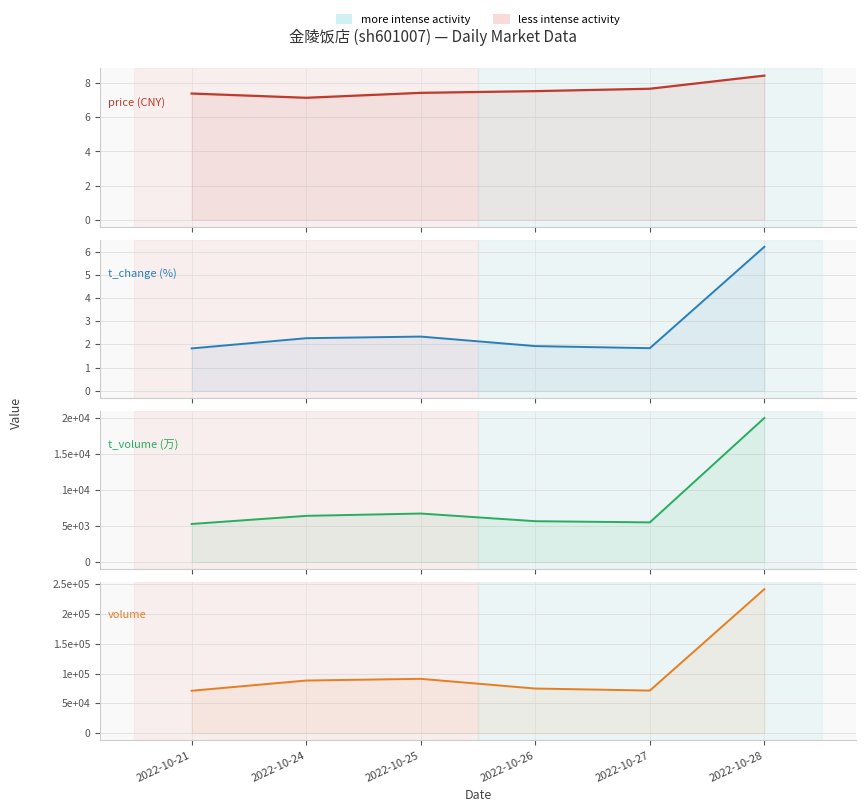

At which category does t_volume (万) reach its first local peak?

2022-10-25